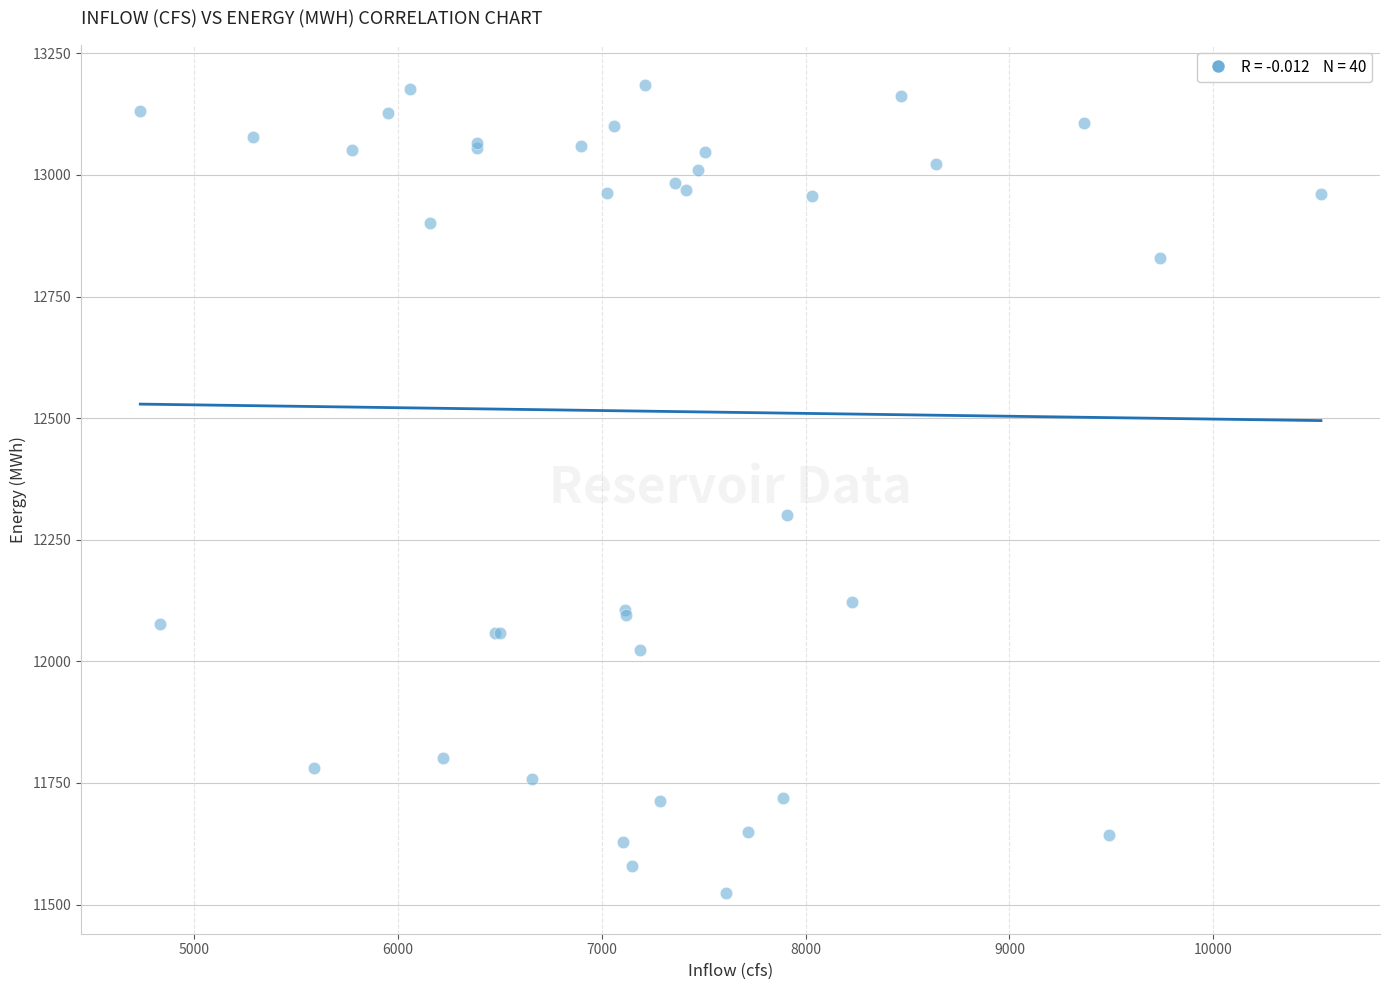

What Y value in the scatter plot is closest to 12353?

12300